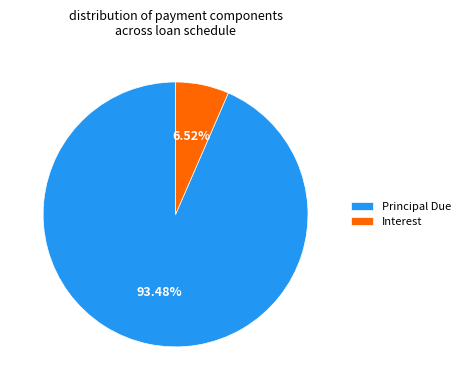

Which slice is the largest?

Principal Due